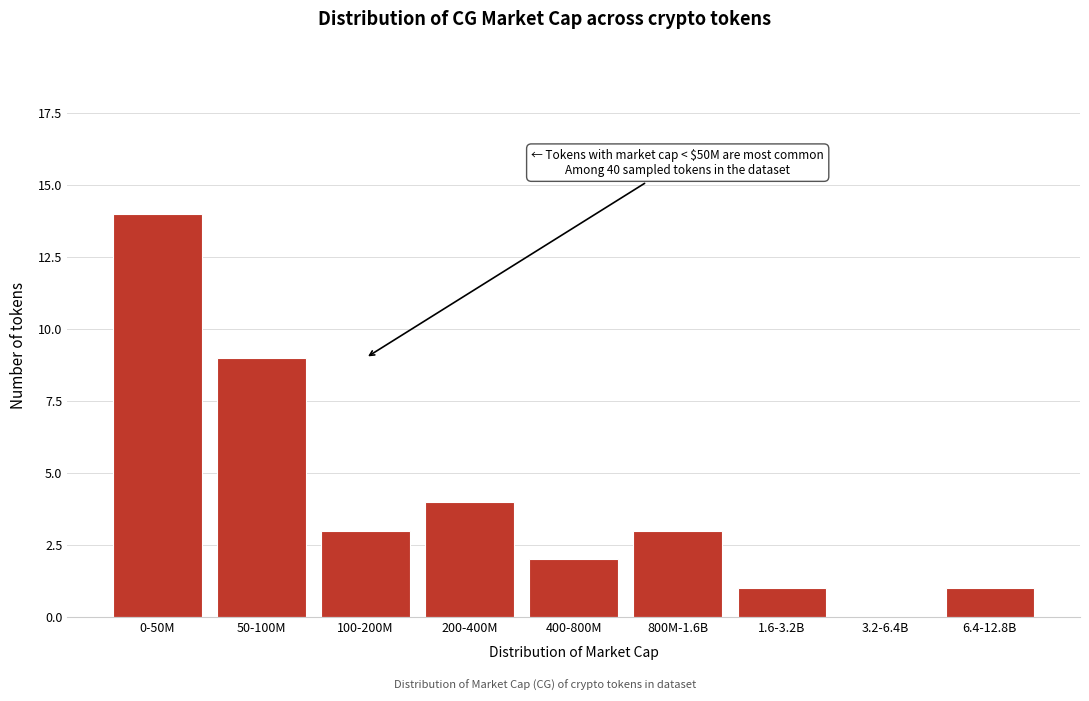

Reading left to right, list all the values displayed in this chart.

0-50M=14	50-100M=9	100-200M=3	200-400M=4	400-800M=2	800M-1.6B=3	1.6-3.2B=1	3.2-6.4B=0	6.4-12.8B=1